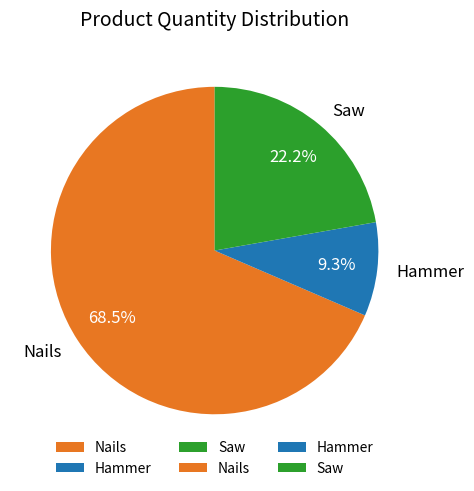

To the nearest percent, what is the average slice percentage?

33%